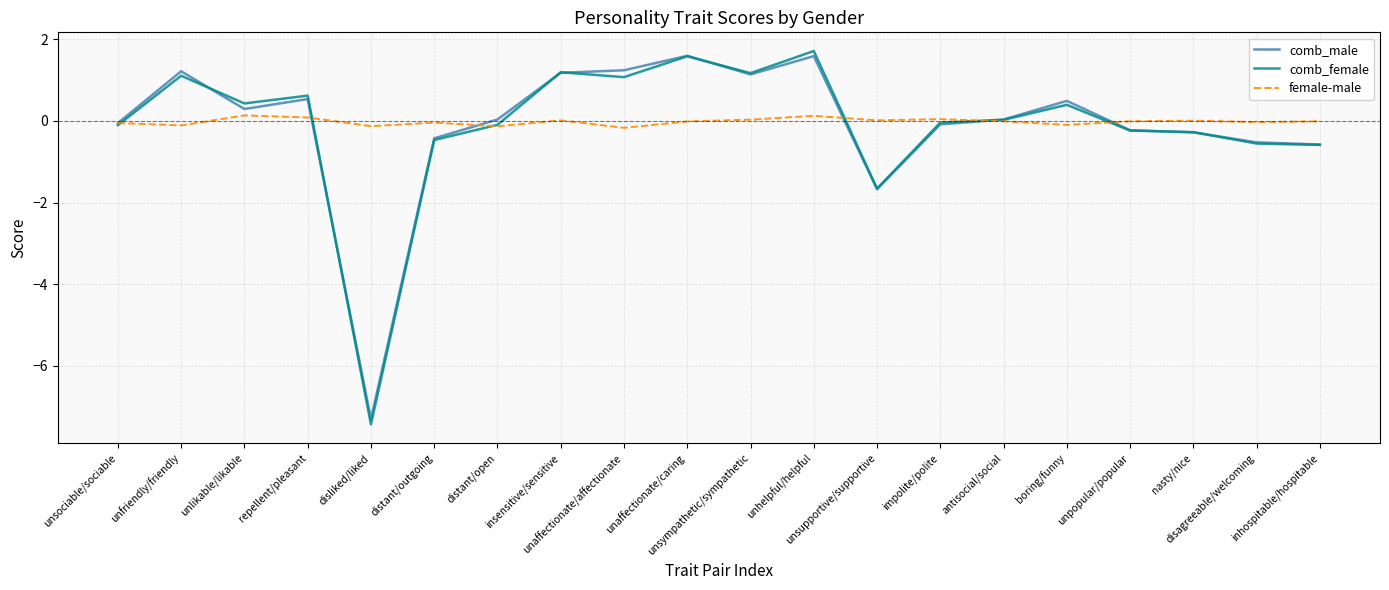

What position from the right is unhelpful/helpful?

9